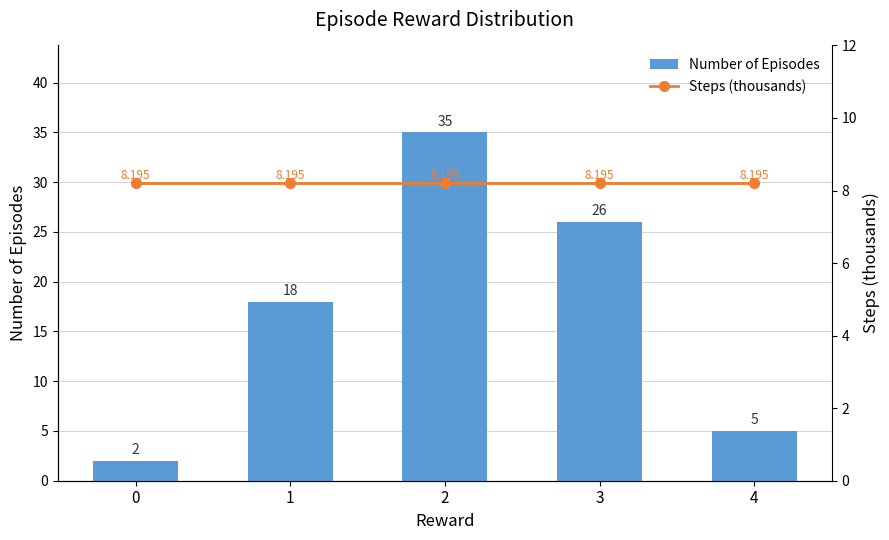

The Number of Episodes series shows 8.1 at 4. True or false?

False